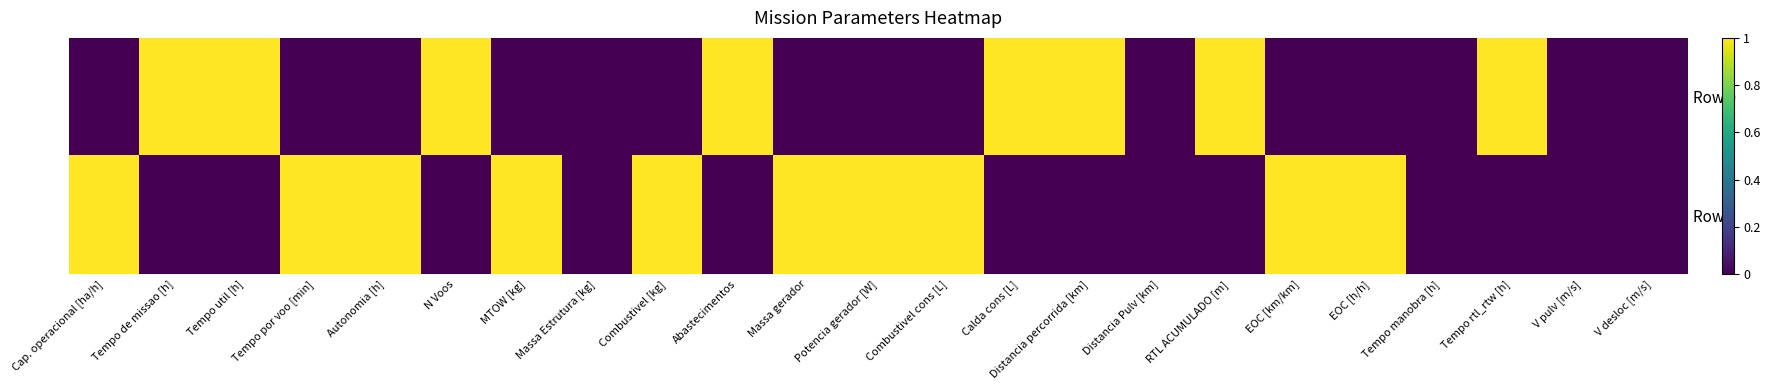

Which series has the largest range (max minus min)?

Row 0